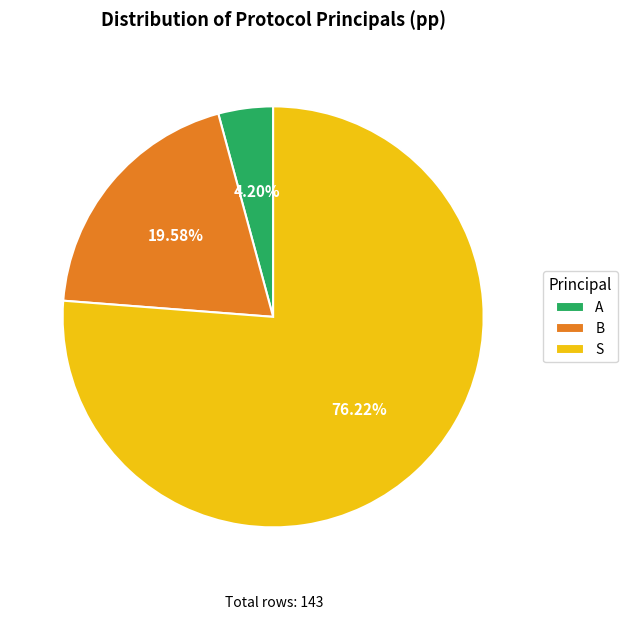

What percentage do B and S together represent?

95.8%